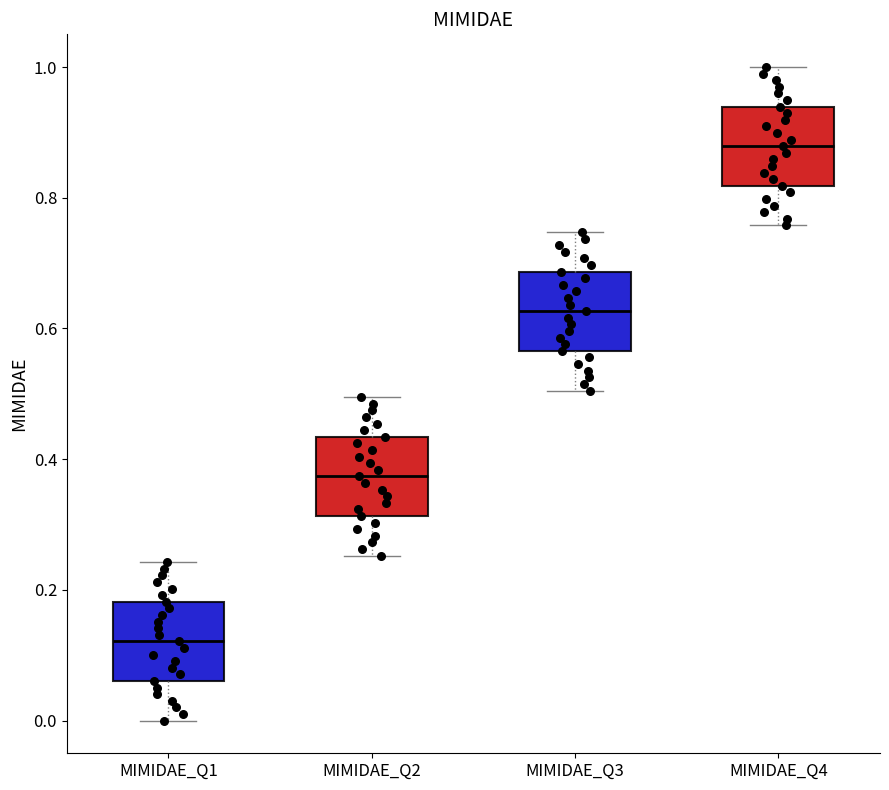

Which box has the lowest median line?

MIMIDAE_Q1